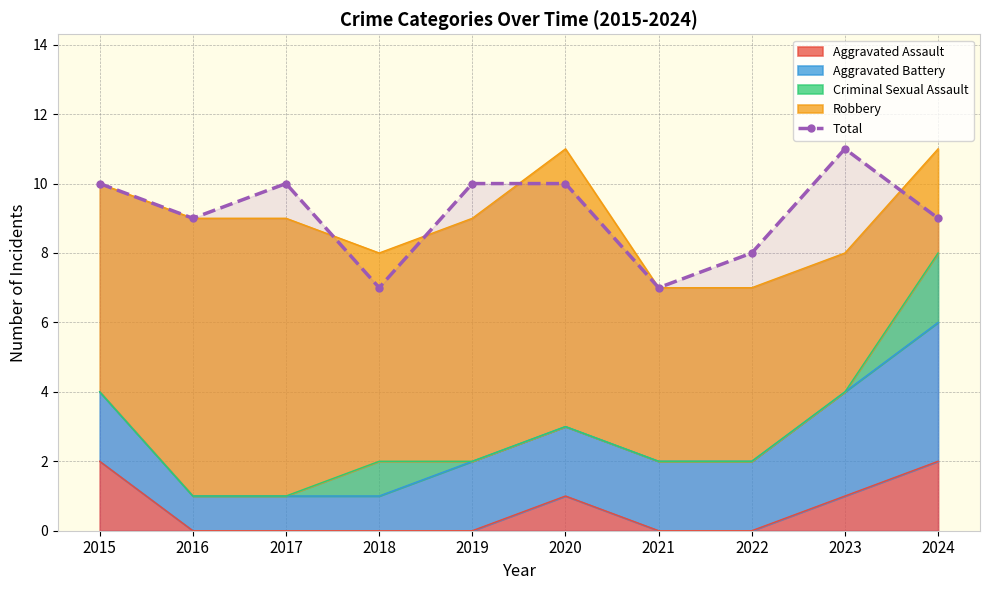

What is the maximum value shown in the chart?

11